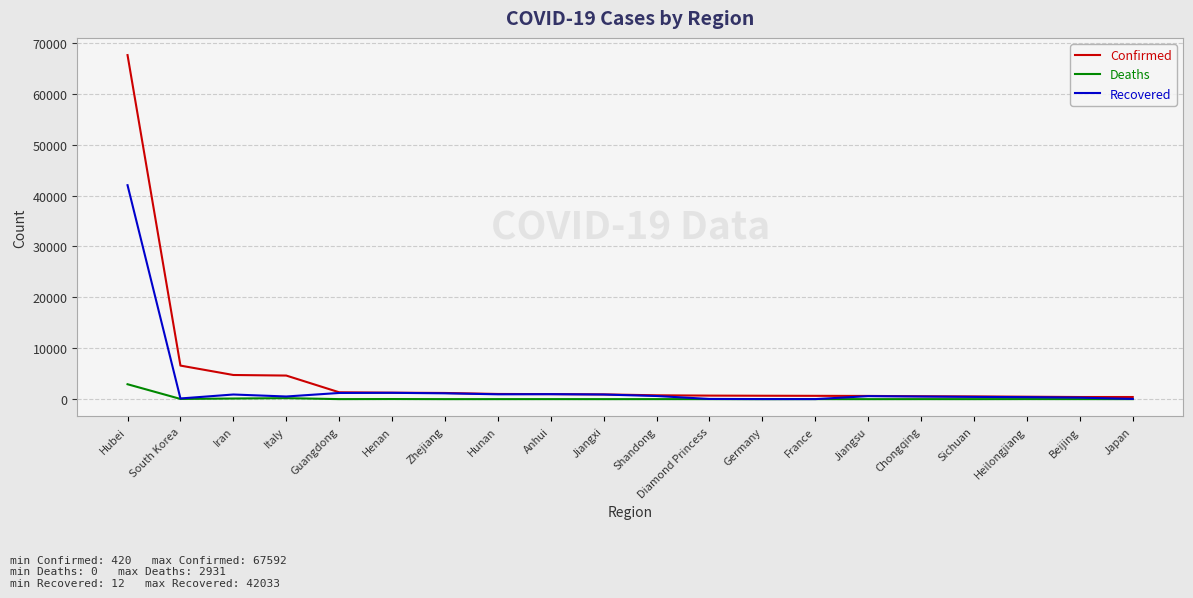

Which category has the highest value in the Confirmed series?

Hubei